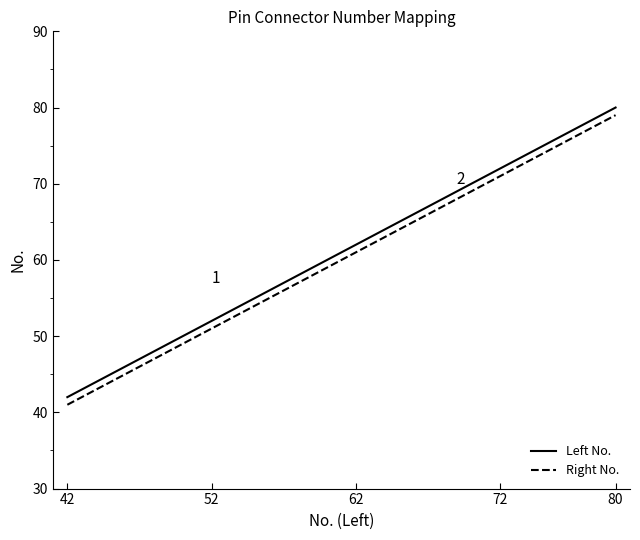

What is the minimum value for Right No.?

41